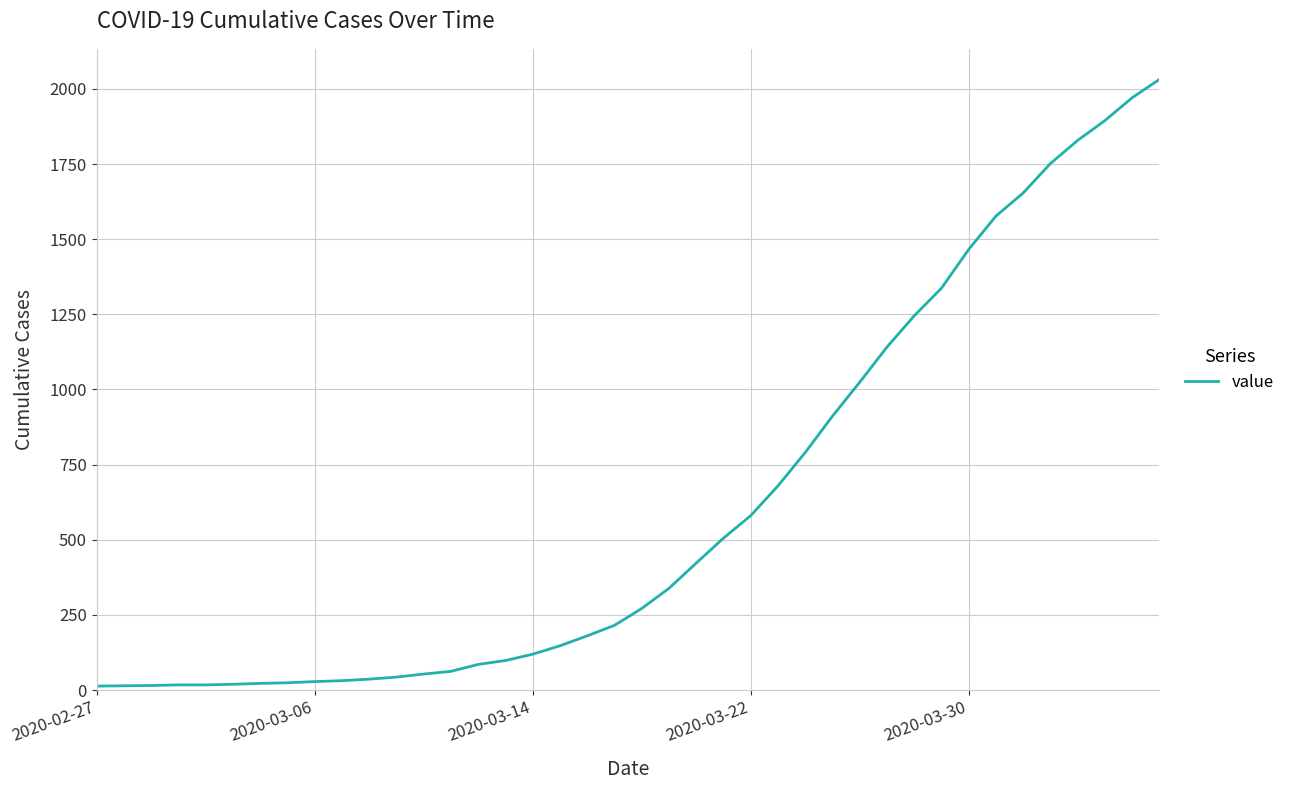

What is the difference between the maximum and minimum values?

2019